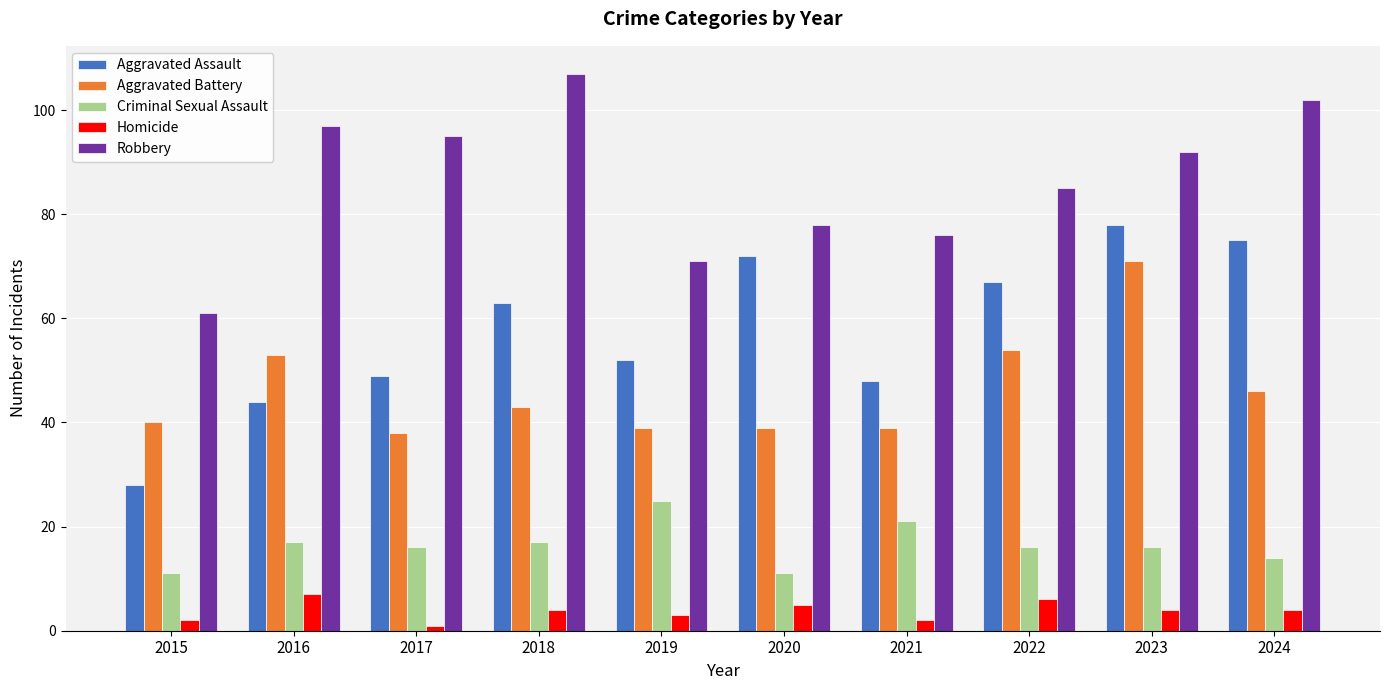

Is the value of Aggravated Battery at 2023 greater than the value of Homicide at 2021?

Yes